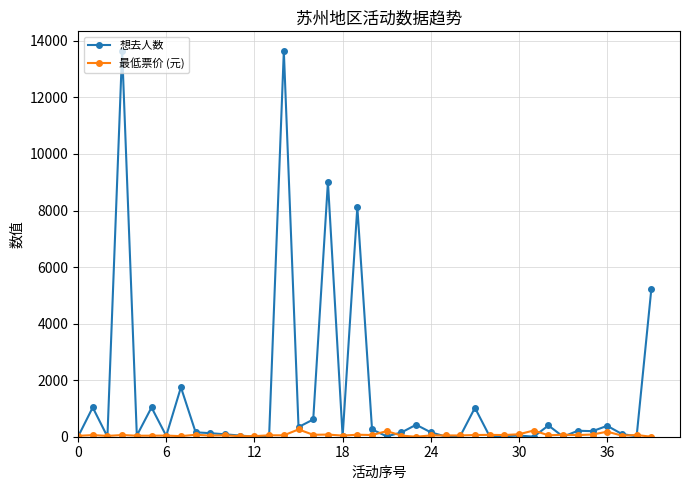

What are all the series names shown in the legend?

想去人数, 最低票价 (元)